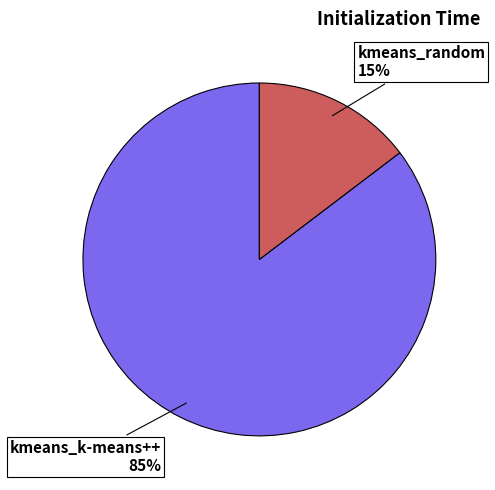

Which slice is the smallest?

kmeans_random